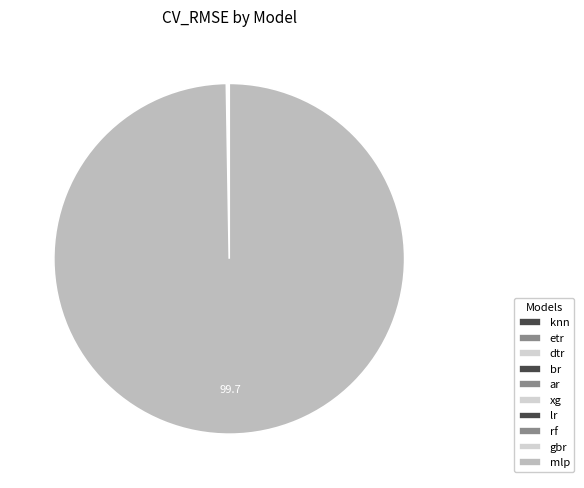

To the nearest percent, what is the difference between the largest and smallest slice percentages?

100%